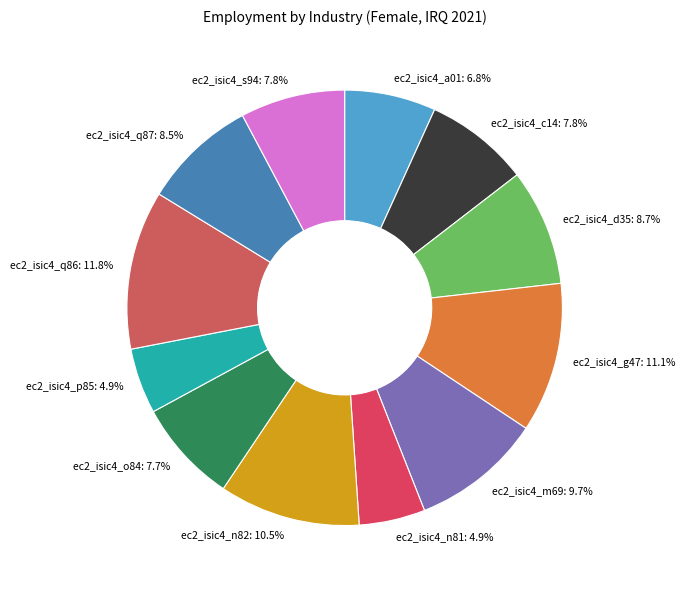

To the nearest percent, what portion does ec2_isic4_c14 represent?

8%